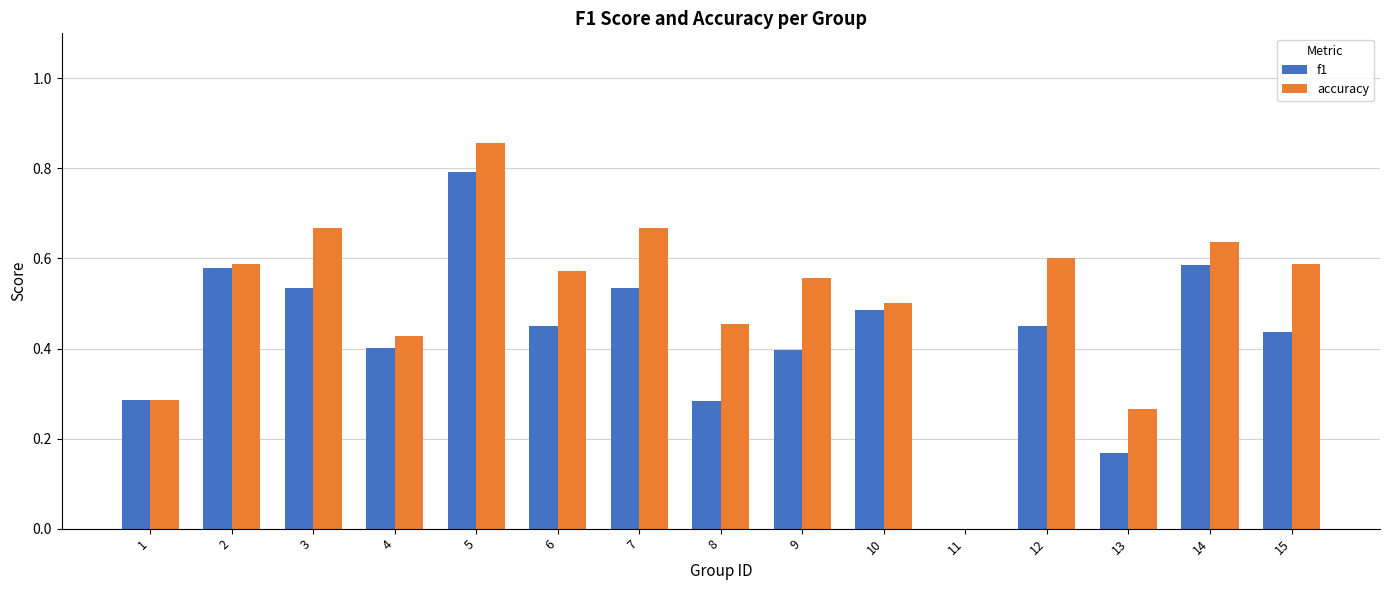

Is it true that accuracy equals 0.4 at 1?

False